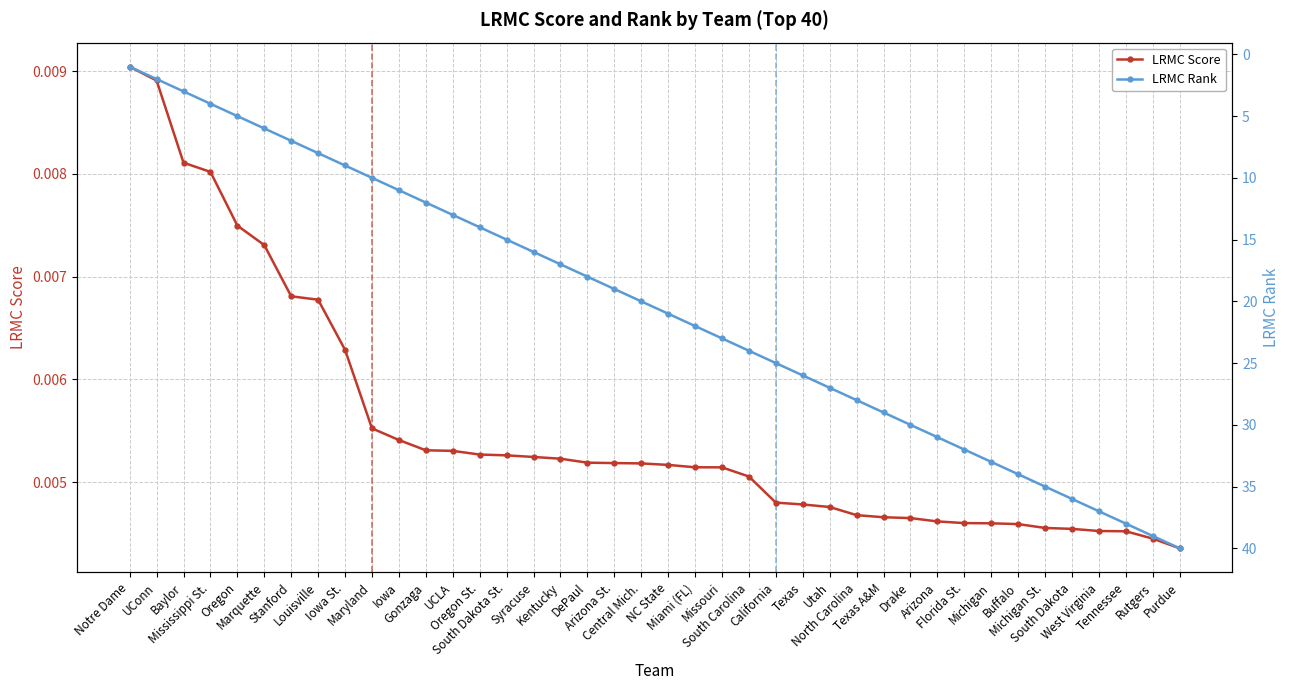

Reading right to left, transcribe all the data shown in this chart.

LRMC Score: Purdue=0.0	Rutgers=0.0	Tennessee=0.0	West Virginia=0.0	South Dakota=0.0	Michigan St.=0.0	Buffalo=0.0	Michigan=0.0	Florida St.=0.0	Arizona=0.0	Drake=0.0	Texas A&M=0.0	North Carolina=0.0	Utah=0.0	Texas=0.0	California=0.0	South Carolina=0.0	Missouri=0.0	Miami (FL)=0.0	NC State=0.0	Central Mich.=0.0	Arizona St.=0.0	DePaul=0.0	Kentucky=0.0	Syracuse=0.0	South Dakota St.=0.0	Oregon St.=0.0	UCLA=0.0	Gonzaga=0.0	Iowa=0.0	Maryland=0.0	Iowa St.=0.0	Louisville=0.0	Stanford=0.0	Marquette=0.0	Oregon=0.0	Mississippi St.=0.0	Baylor=0.0	UConn=0.0	Notre Dame=0.0
LRMC Rank: Purdue=40.0	Rutgers=39.0	Tennessee=38.0	West Virginia=37.0	South Dakota=36.0	Michigan St.=35.0	Buffalo=34.0	Michigan=33.0	Florida St.=32.0	Arizona=31.0	Drake=30.0	Texas A&M=29.0	North Carolina=28.0	Utah=27.0	Texas=26.0	California=25.0	South Carolina=24.0	Missouri=23.0	Miami (FL)=22.0	NC State=21.0	Central Mich.=20.0	Arizona St.=19.0	DePaul=18.0	Kentucky=17.0	Syracuse=16.0	South Dakota St.=15.0	Oregon St.=14.0	UCLA=13.0	Gonzaga=12.0	Iowa=11.0	Maryland=10.0	Iowa St.=9.0	Louisville=8.0	Stanford=7.0	Marquette=6.0	Oregon=5.0	Mississippi St.=4.0	Baylor=3.0	UConn=2.0	Notre Dame=1.0